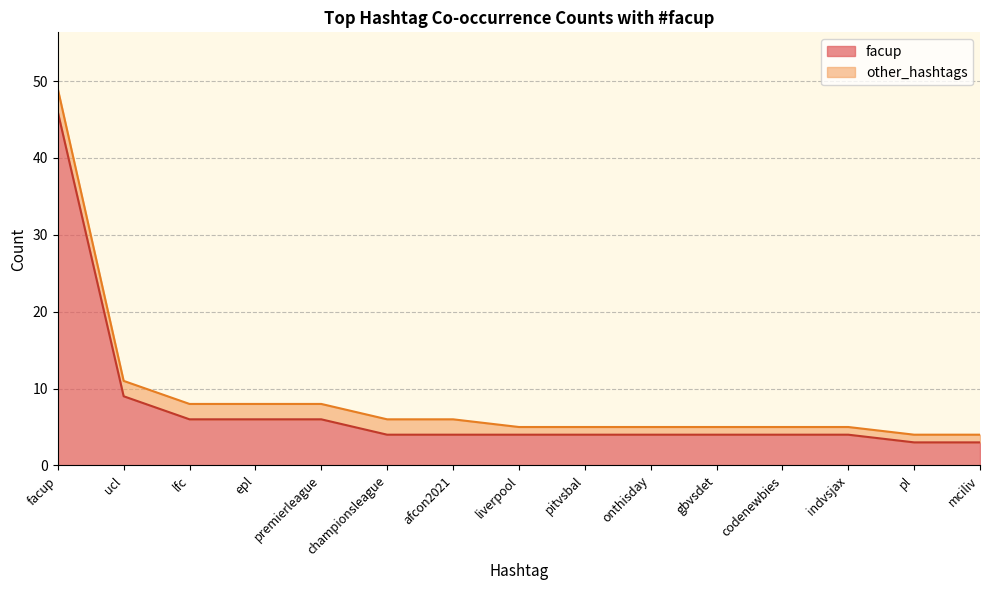

What is the difference between the maximum and minimum values?

43